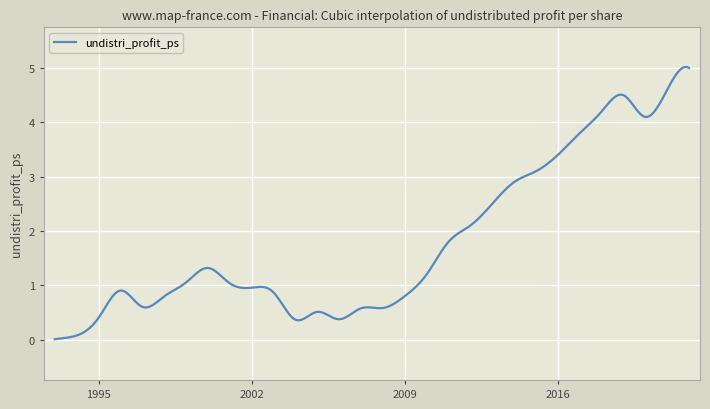

What is the maximum value shown in the chart?

5.0